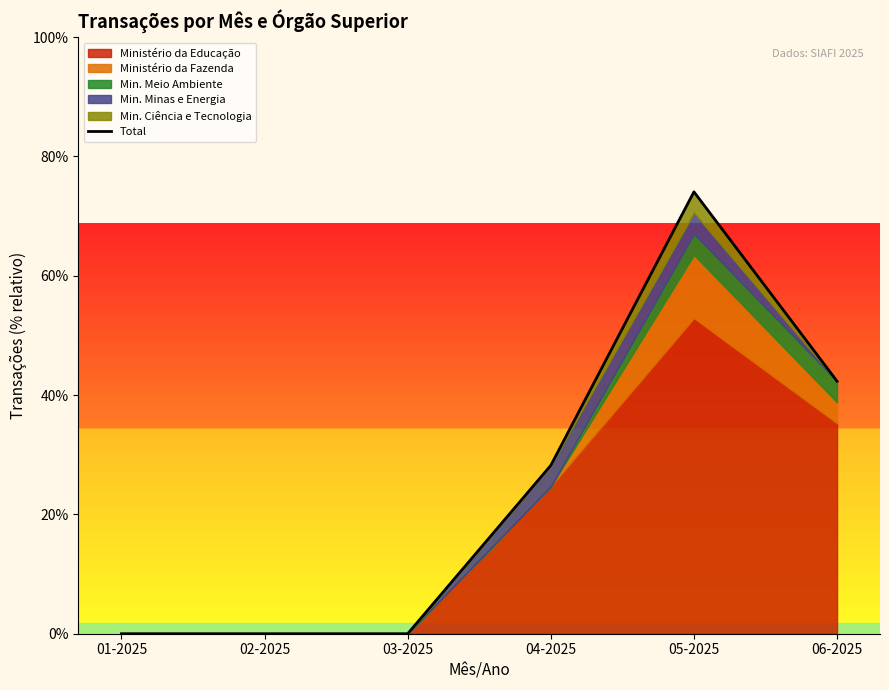

Count the values in the range 0 to 12.

5